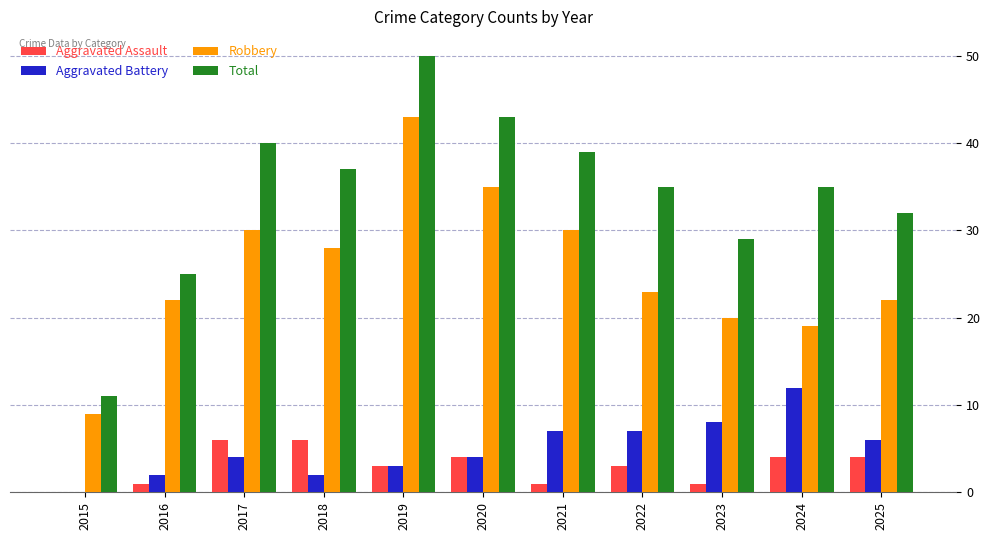

Which series has the largest range (max minus min)?

Total